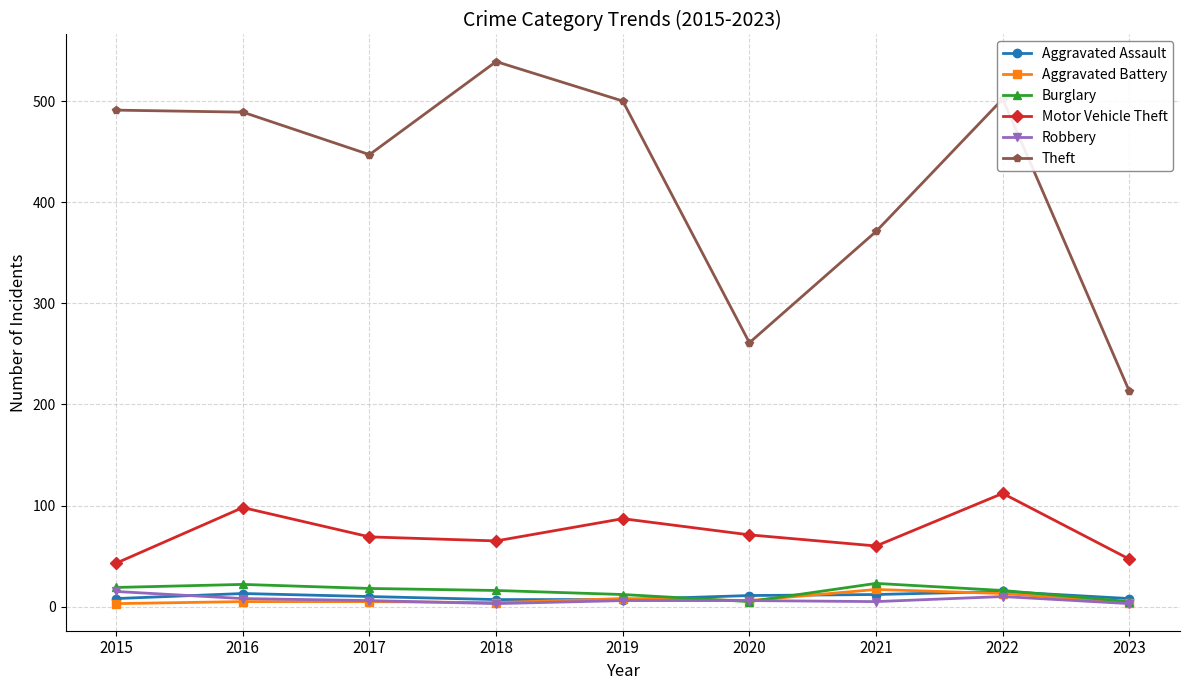

How many interior local peaks does the Motor Vehicle Theft series have?

3